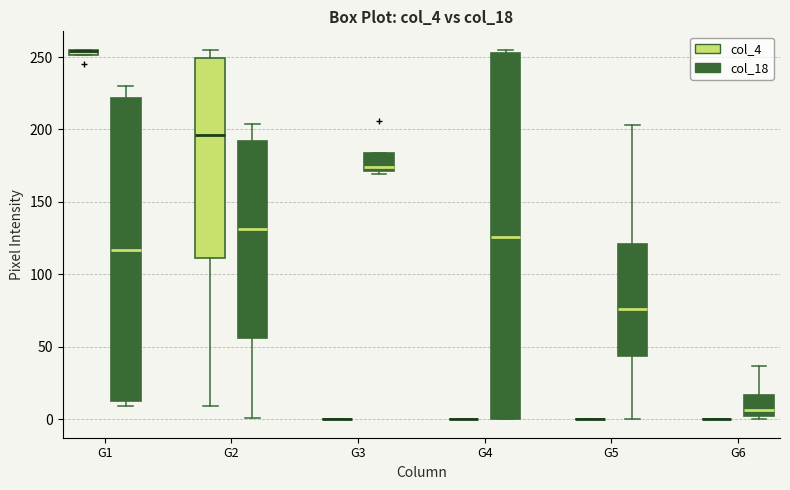

Comparing the boxes themselves (not the whiskers), which one is the tallest?

G4 (col_18)